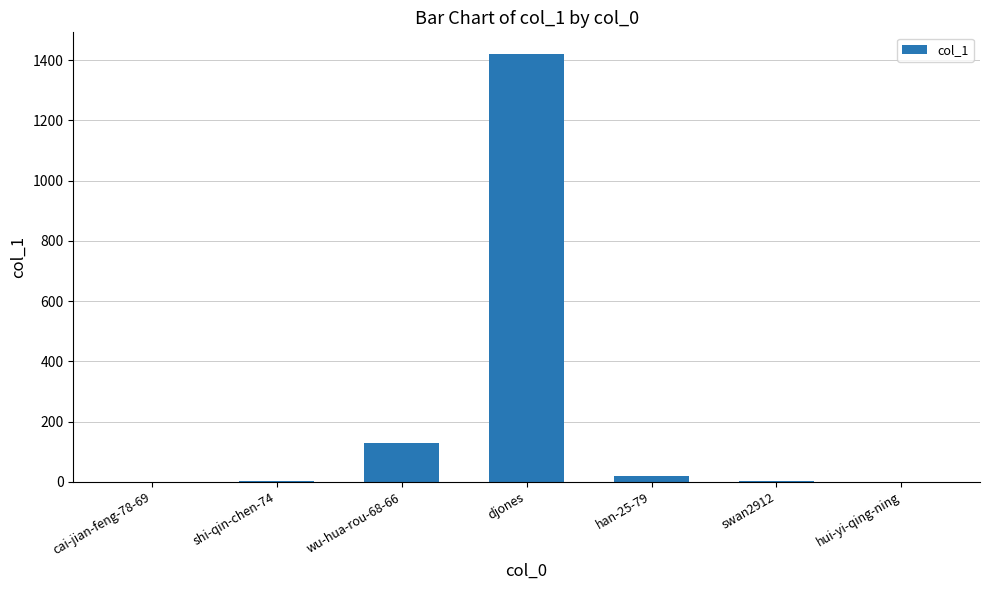

What is the change in value from wu-hua-rou-68-66 to djones?

+1292